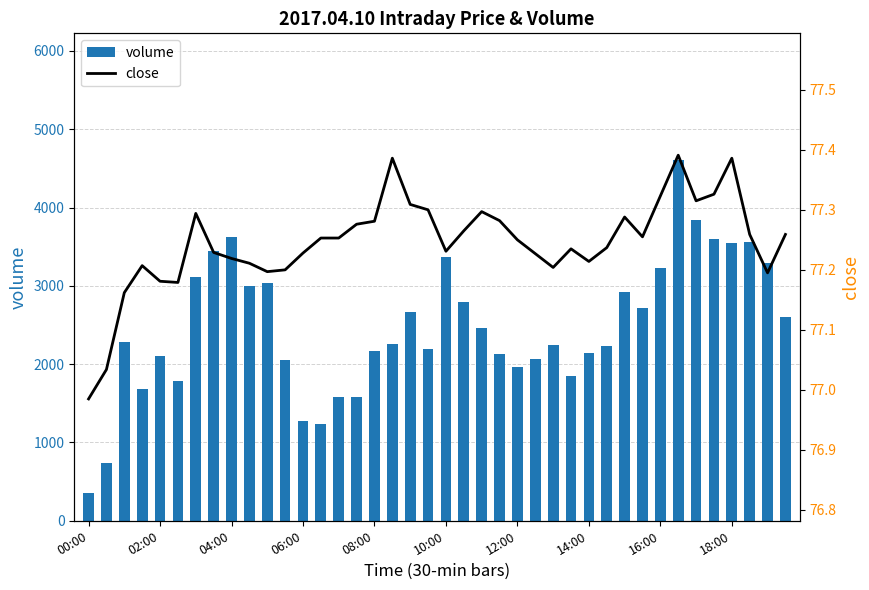

Count the number of data series in this chart.

2